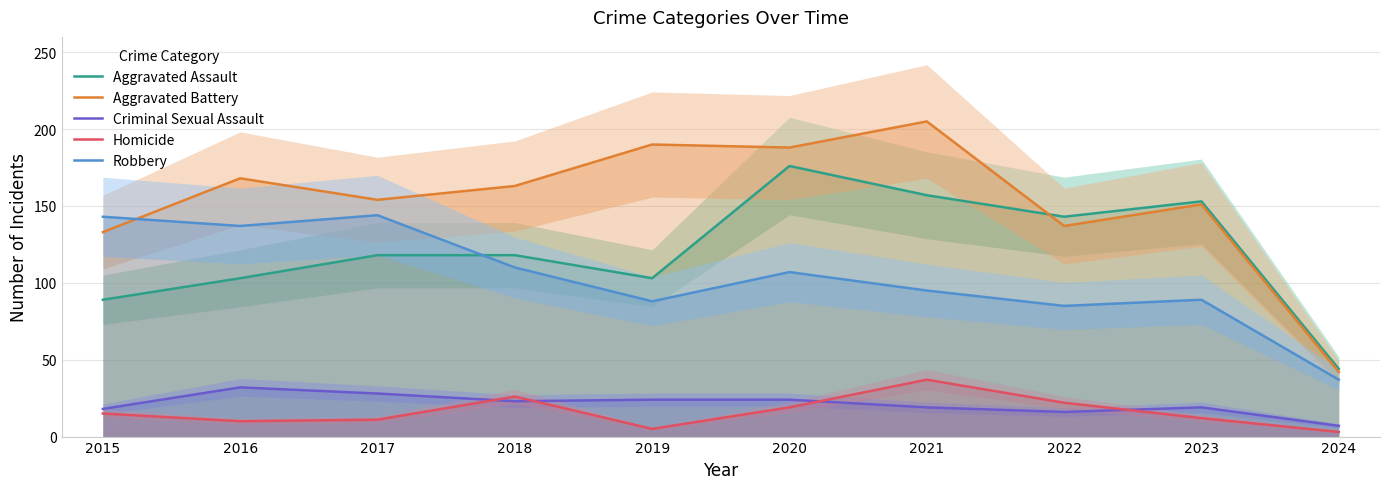

What is the minimum value shown in the chart?

3